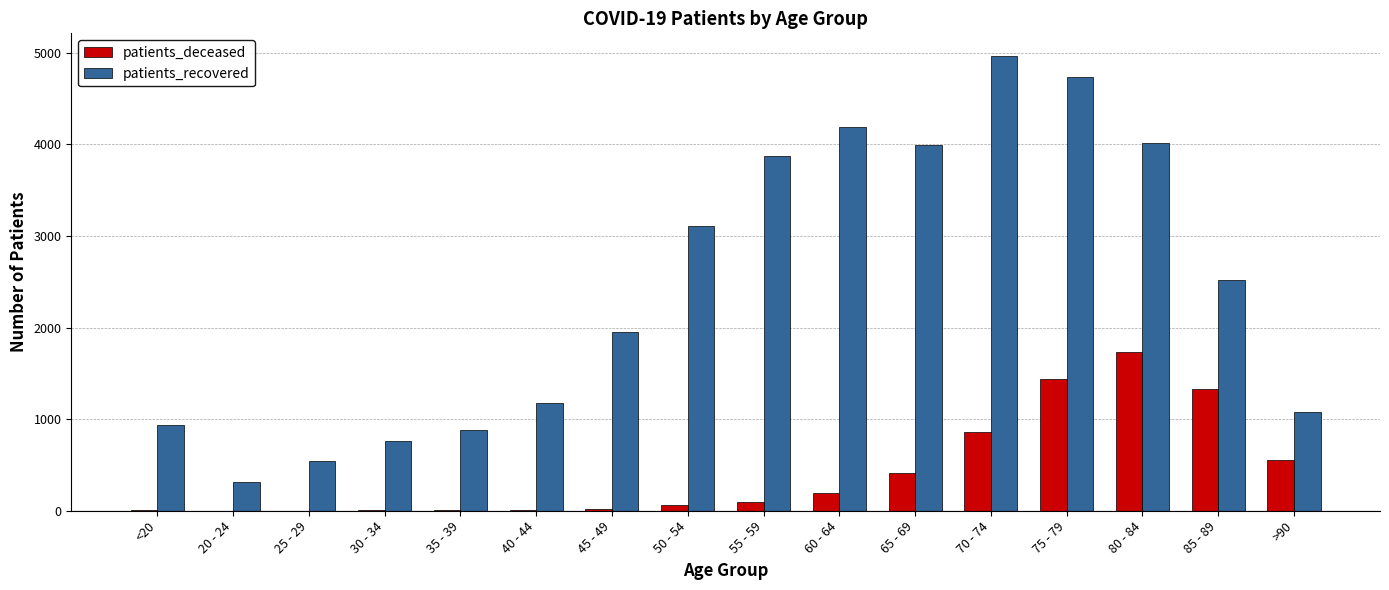

Are the bars grouped side by side (vs. stacked)?

Yes